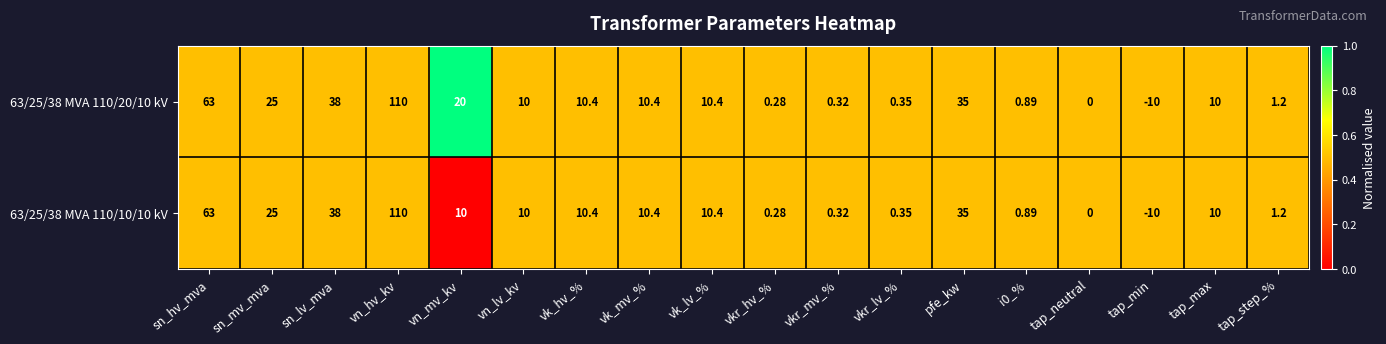

At which label does 63/25/38 MVA 110/10/10 kV first exceed 10?

sn_hv_mva